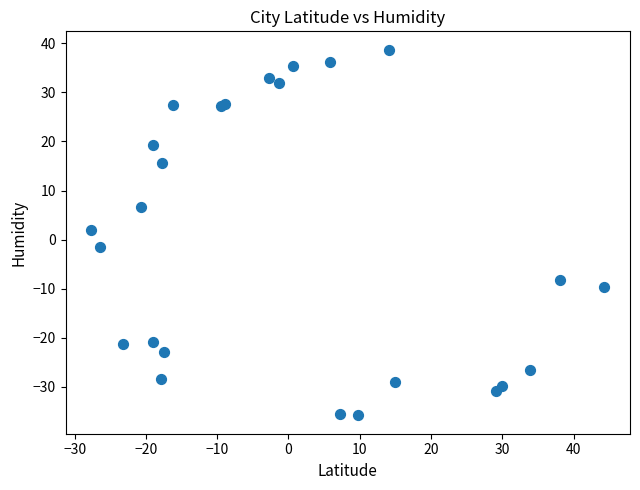

What Y value in the scatter plot is closest to 1?

1.9